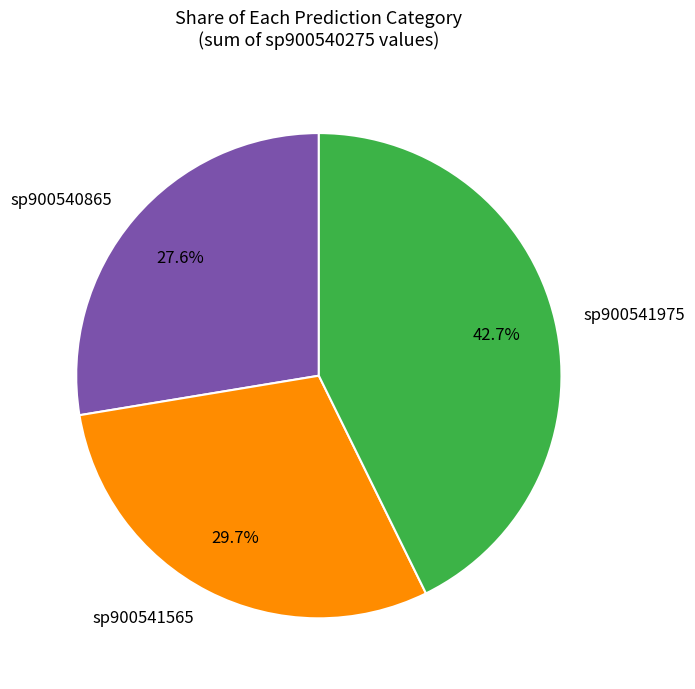

What is the largest slice in the pie chart?

sp900541975